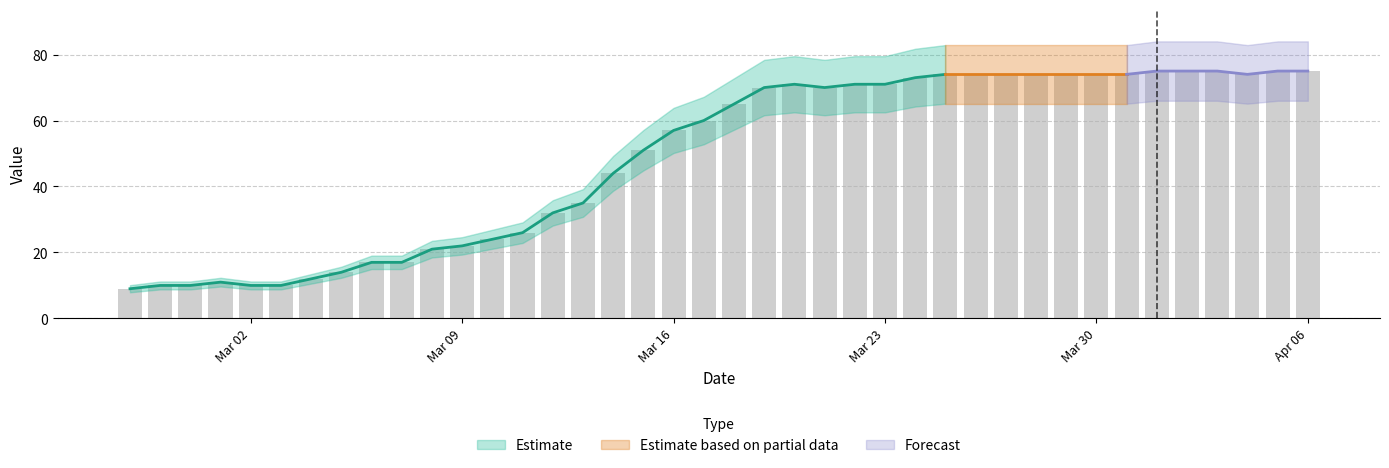

The chart shows a value of 33 at 2020-03-10. True or false?

False